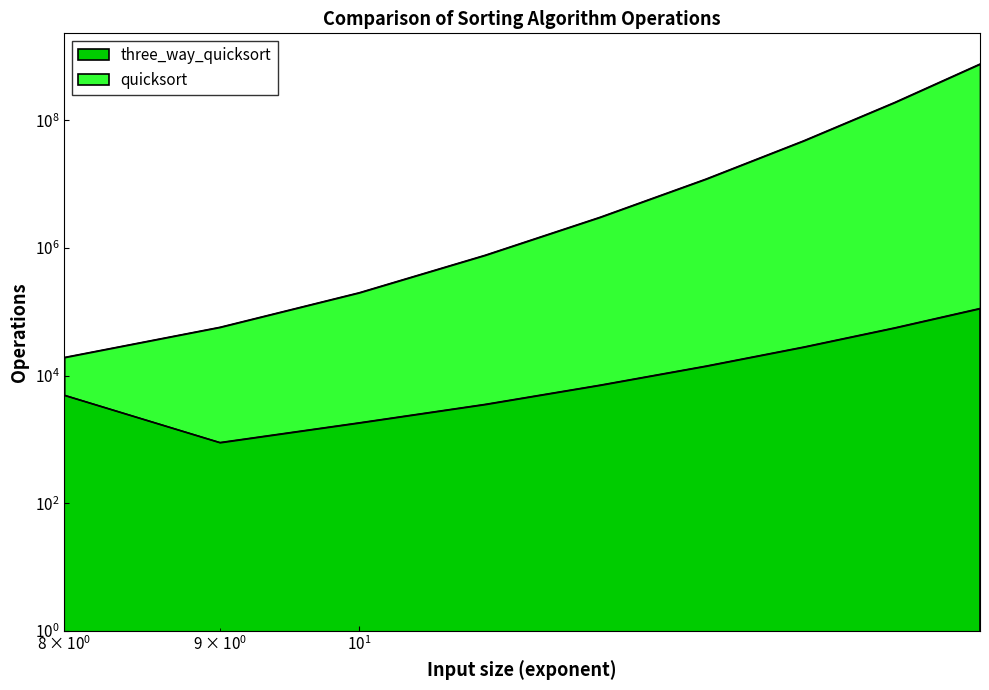

Which category has the highest value across all series?

16